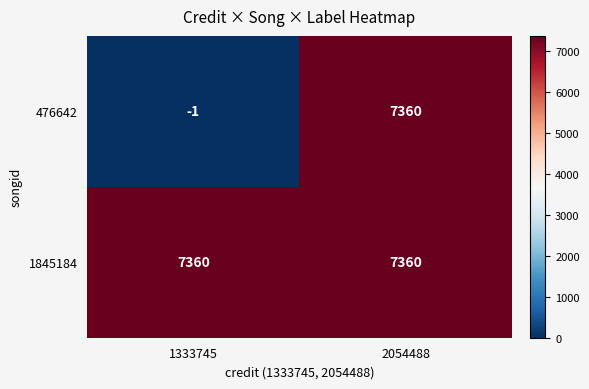

At how many categories does at least one series exceed 4295?

2